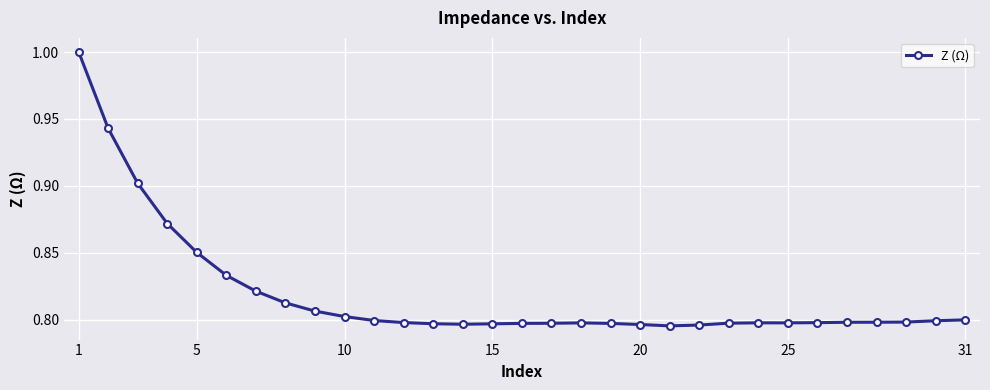

What is the difference between the maximum and minimum values?

0.2